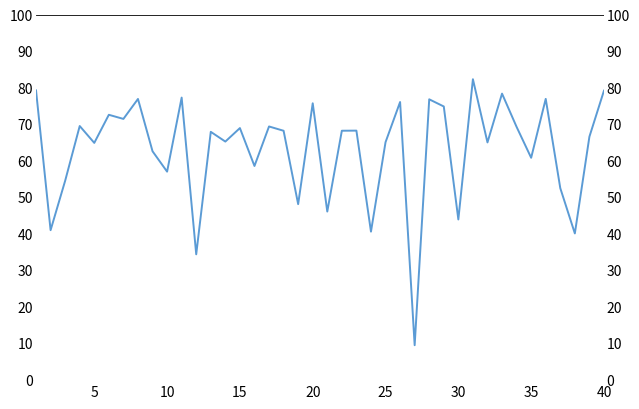

How many lines are shown in the chart?

1